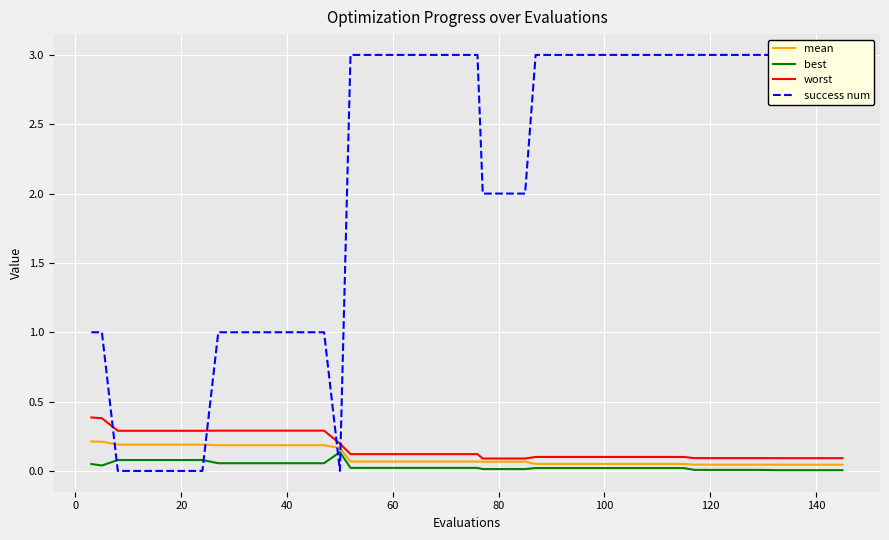

True or false: best and mean intersect in this chart.

False